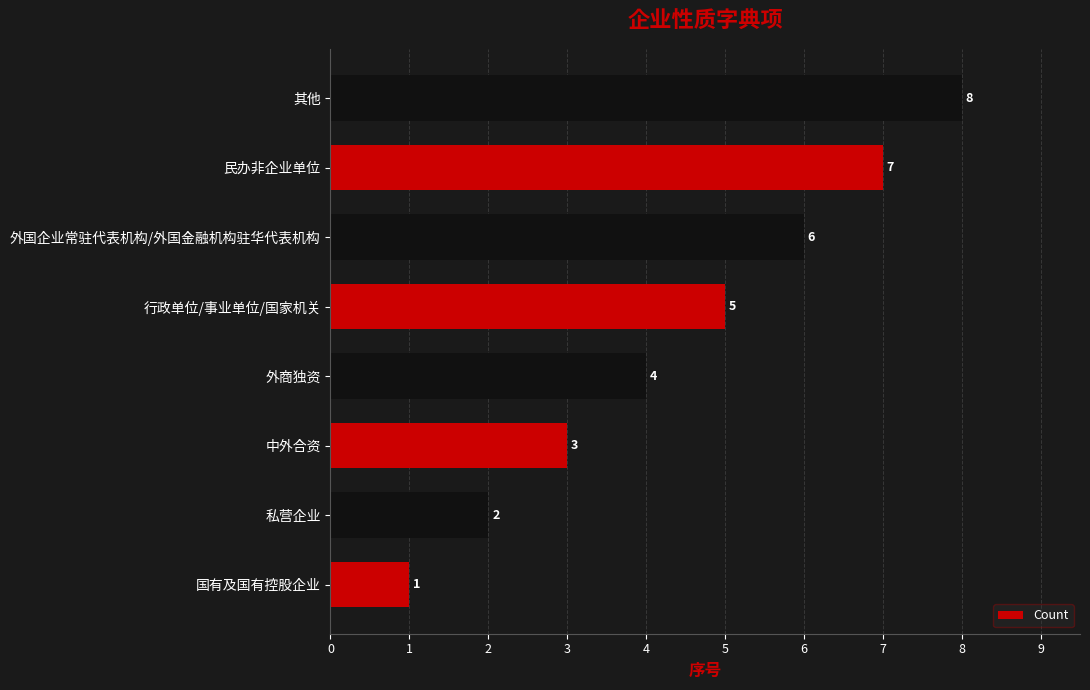

Where is the data nearest to the value 4?

外商独资